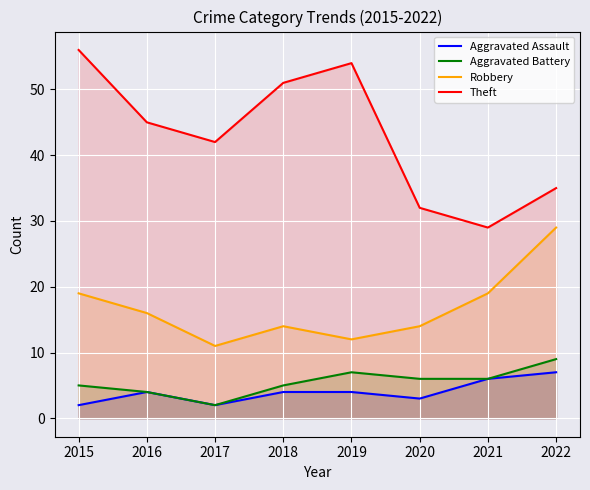

Which series changed the most between 2018 and 2019?

Theft